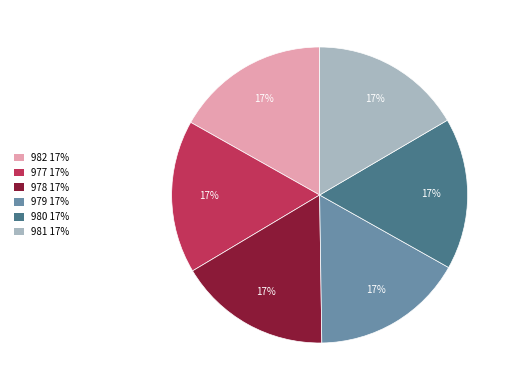

Count the number of slices in the pie.

6